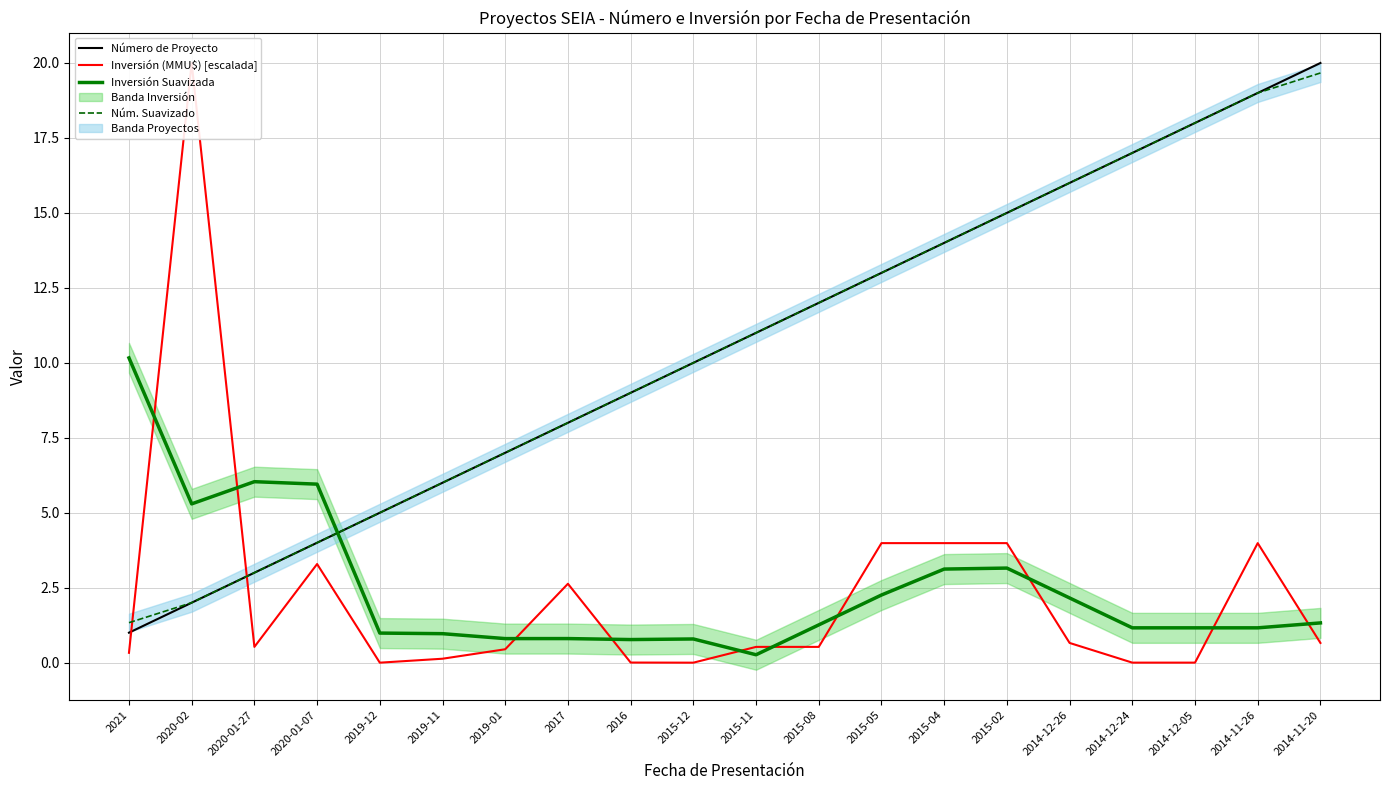

What value does the Inversión Suavizada series have at 2015-04?

3.1